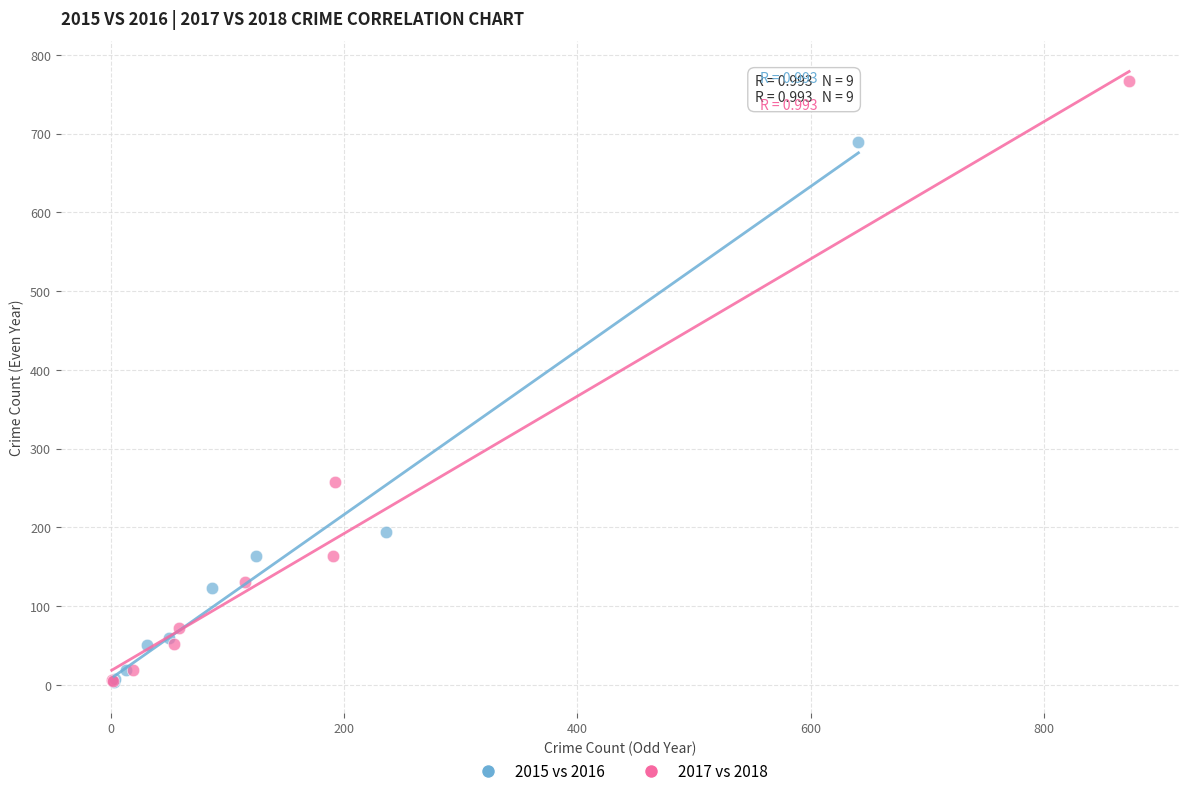

What are all the series names shown in the legend?

2015 vs 2016, 2017 vs 2018